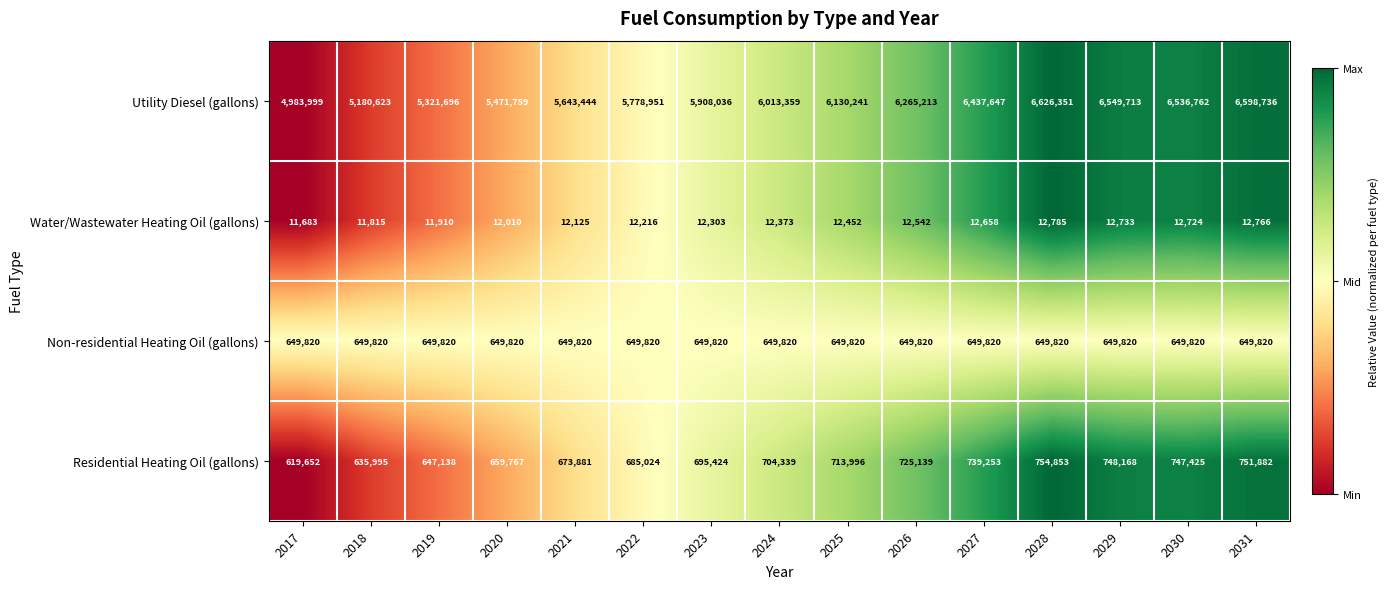

List the series in order of their peak value, highest first.

Utility Diesel (gallons), Residential Heating Oil (gallons), Non-residential Heating Oil (gallons), Water/Wastewater Heating Oil (gallons)